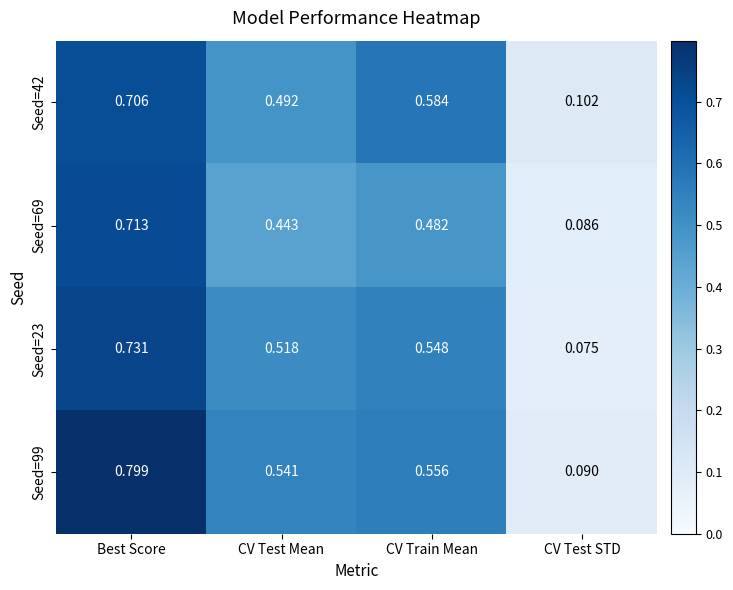

List the labels in order of Seed=99 value, largest first.

Best Score, CV Train Mean, CV Test Mean, CV Test STD